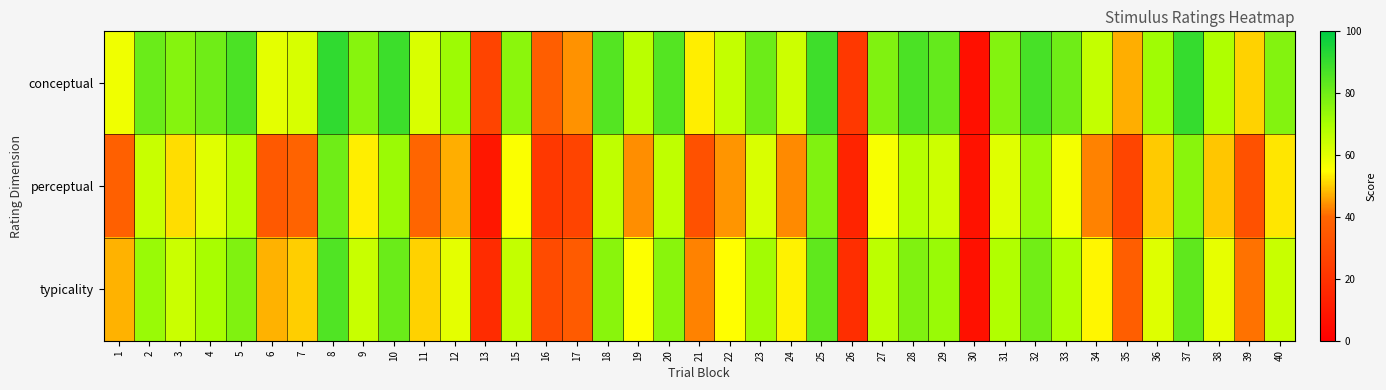

Which series has the largest range (max minus min)?

conceptual